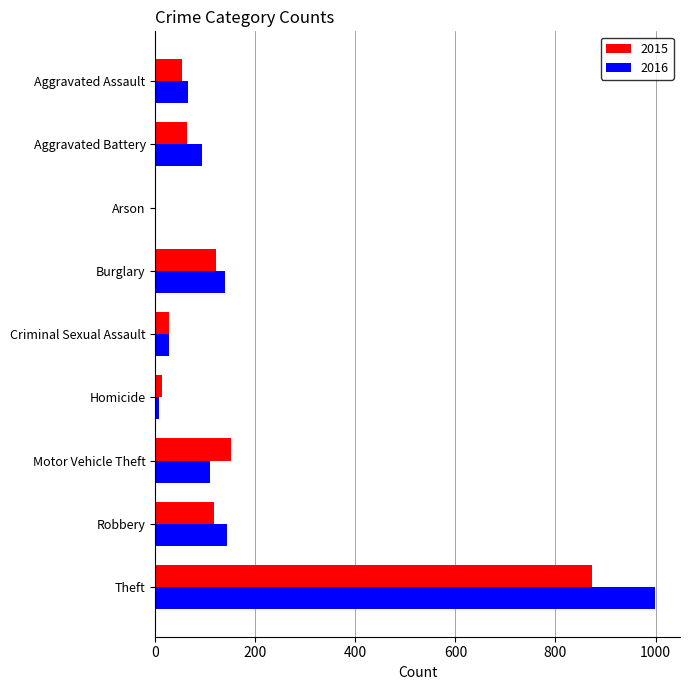

Which category has the highest value in the 2016 series?

Theft